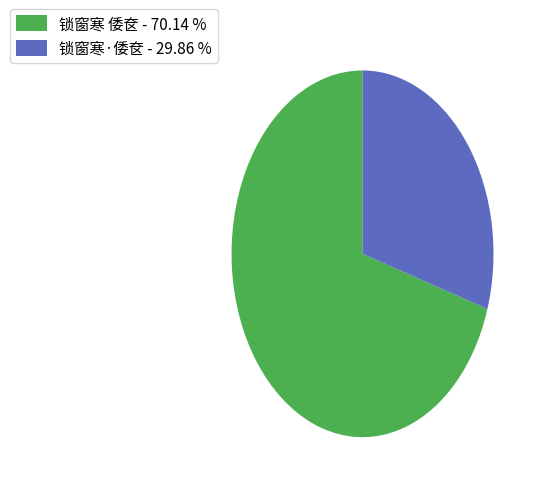

Rank the categories by value from lowest to highest.

锁窗寒·倭奁, 锁窗寒 倭奁